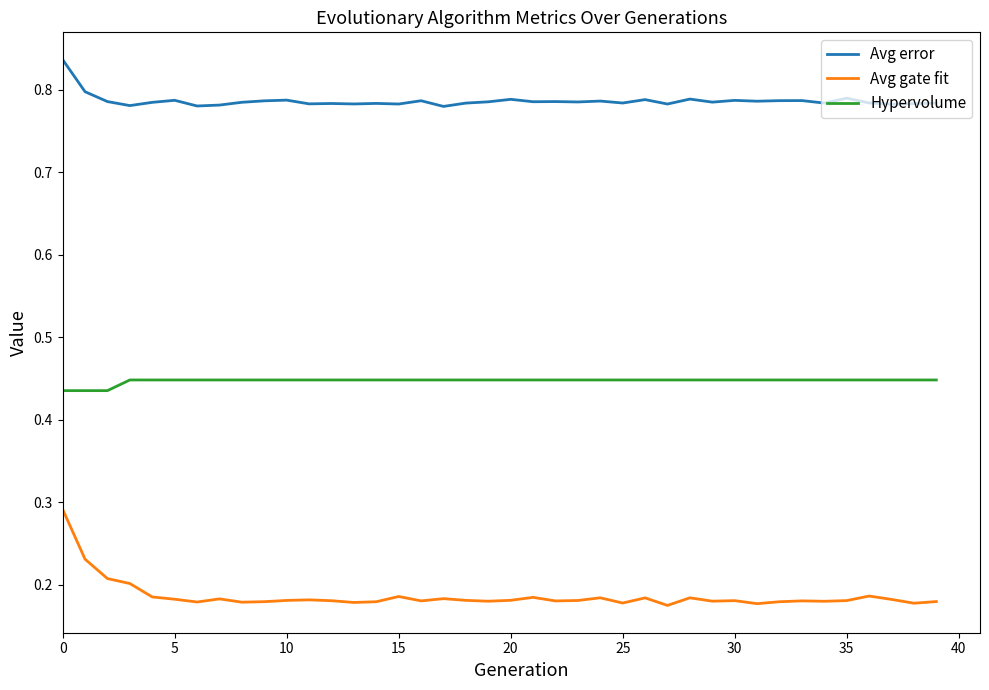

At how many categories does at least one series exceed 0?

40